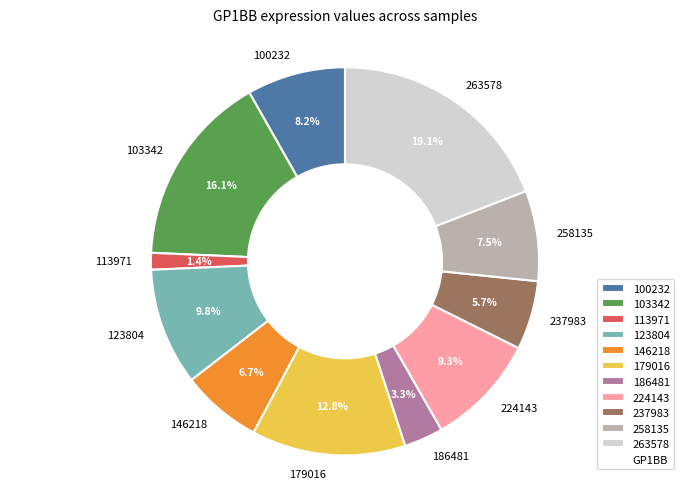

Between 258135 and 186481, which is larger?

258135